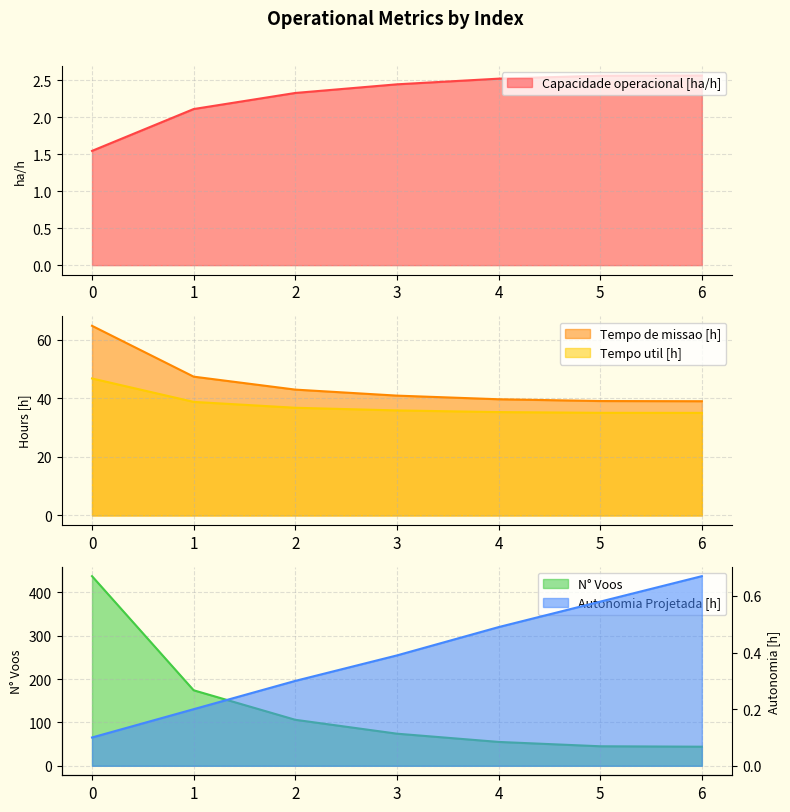

What is the difference between the second highest and second lowest values in the Tempo de missao [h] series?

8.3